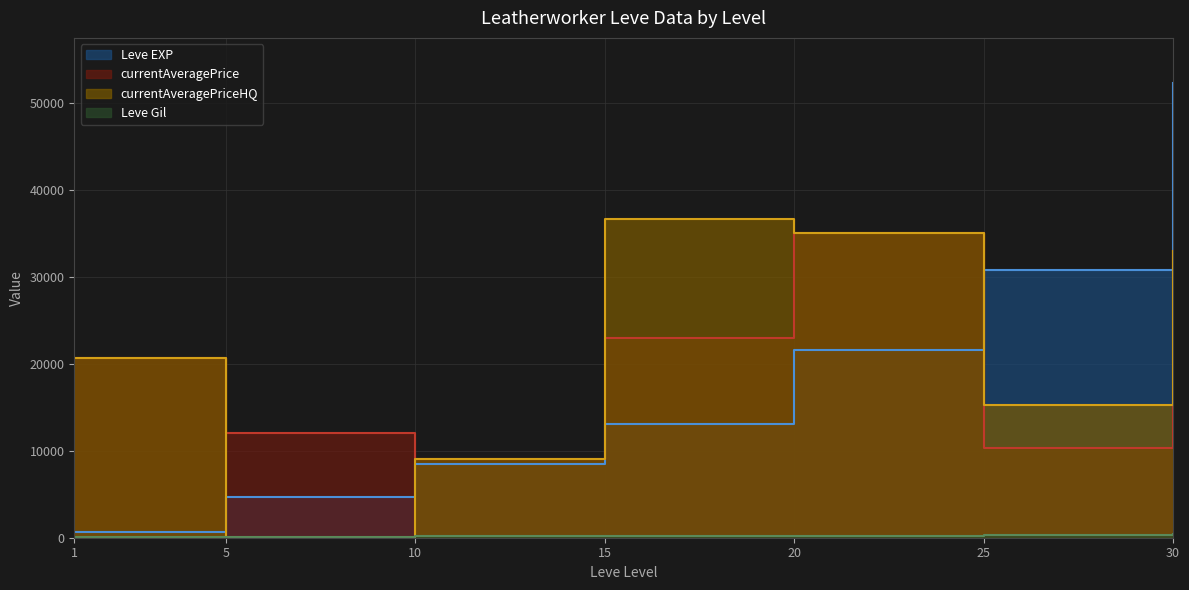

How many distinct data groups are displayed?

4